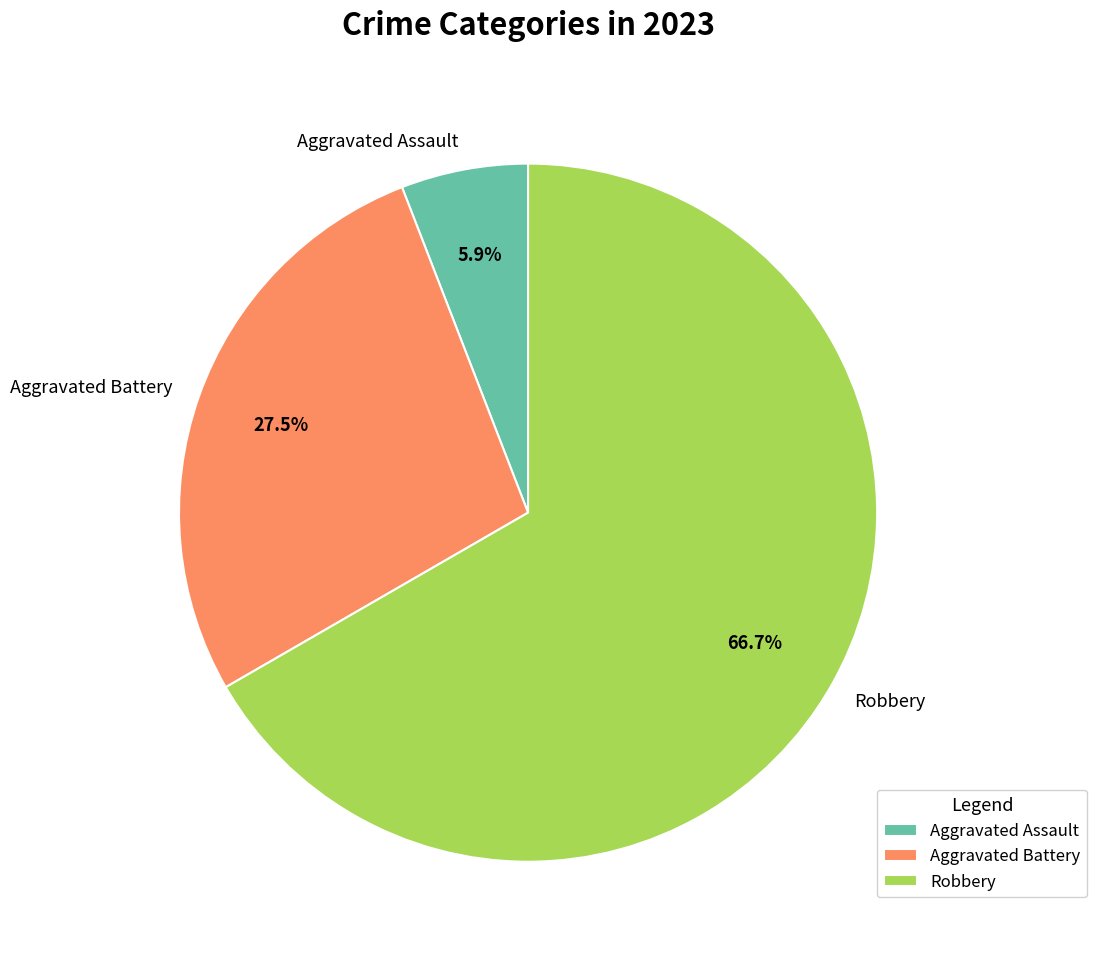

Is there any slice that represents more than half of the pie?

Yes